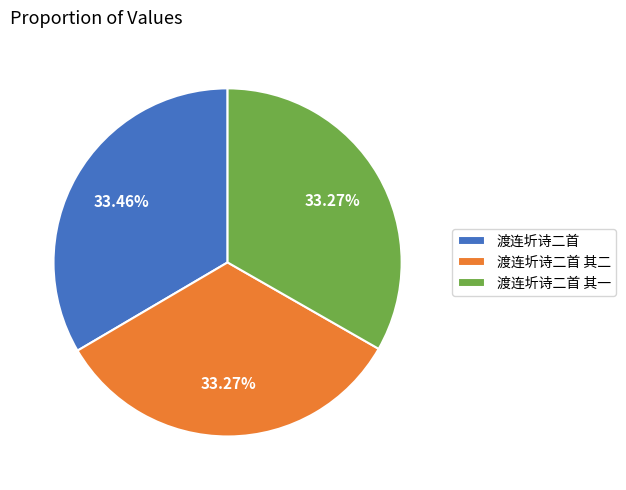

Does 渡连圻诗二首 其一 represent more than half of the total?

No